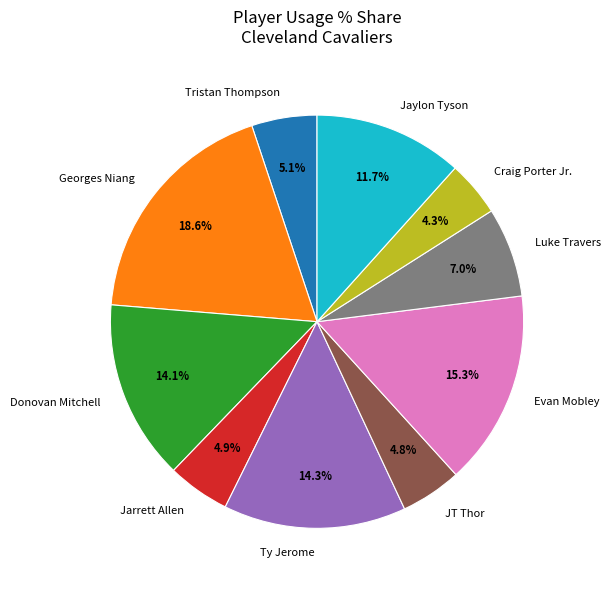

Count the number of slices in the pie.

10